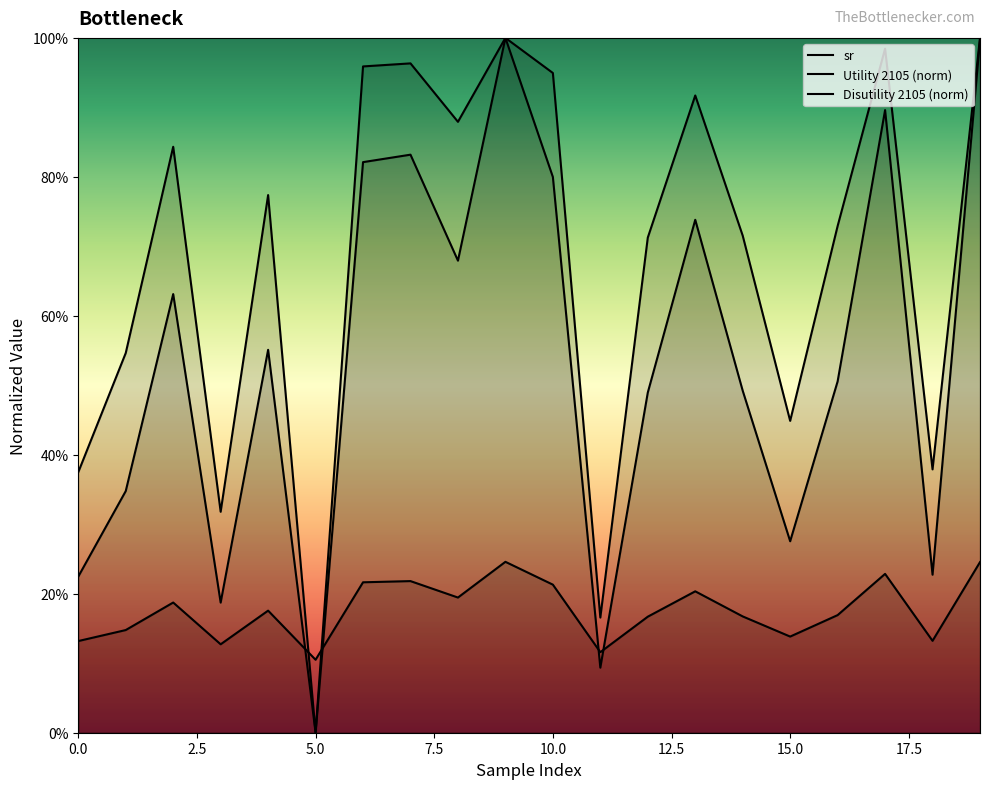

What is the value of the Disutility 2105 point at the 16th from the left?

0.3